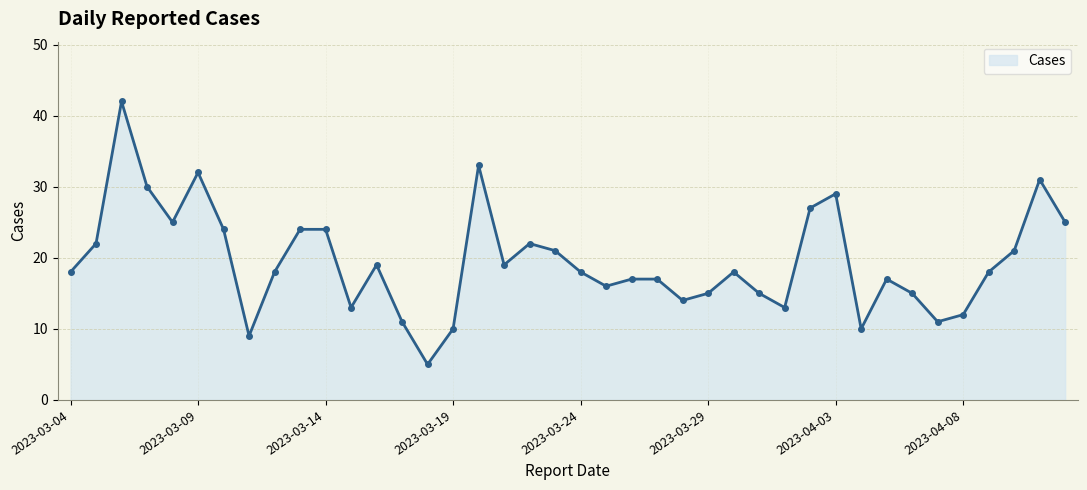

What is the difference between the maximum and second lowest values?

33